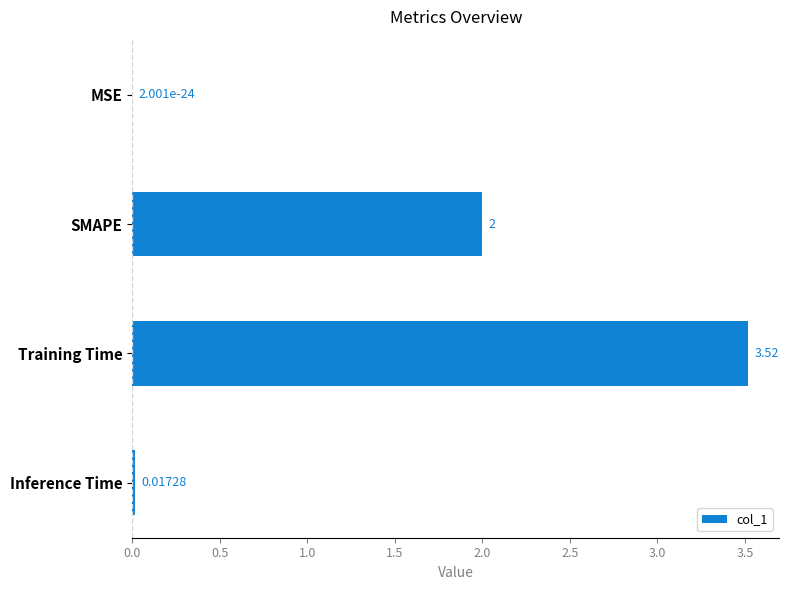

Which label corresponds to the largest value in the chart?

Training Time